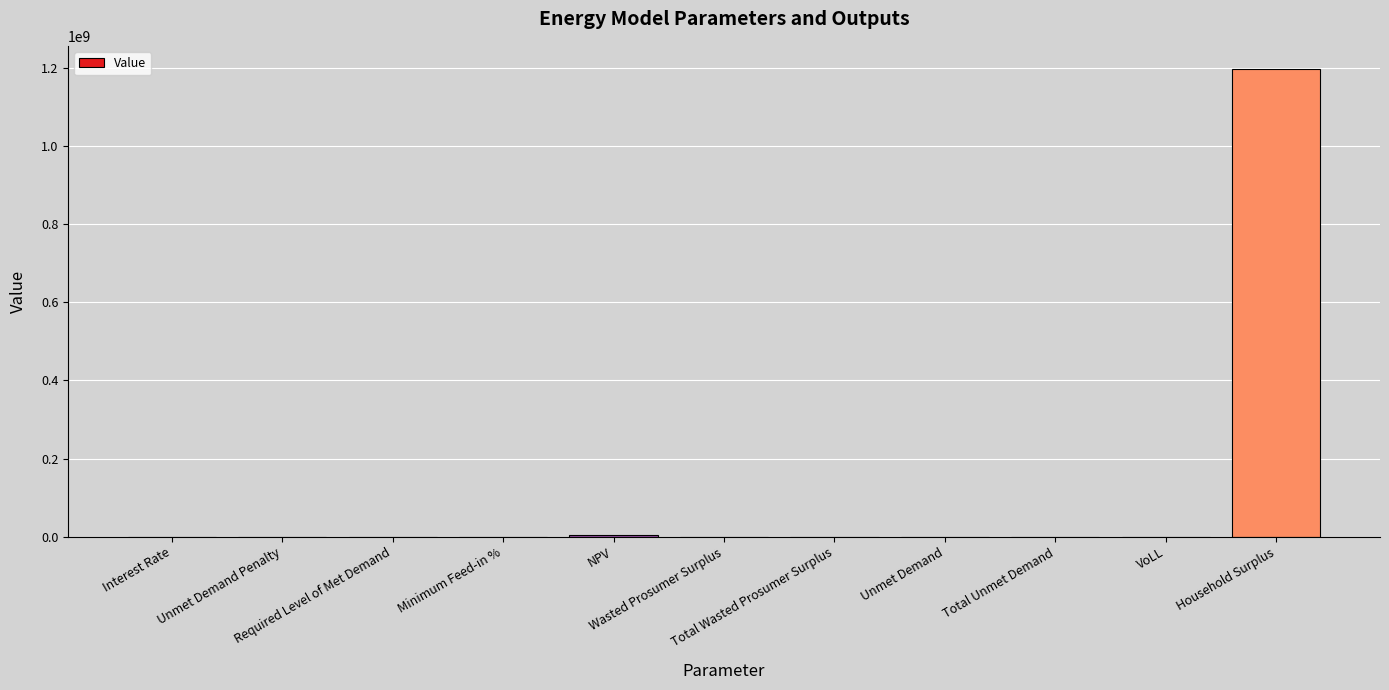

At which label does the data first exceed 27060?

NPV